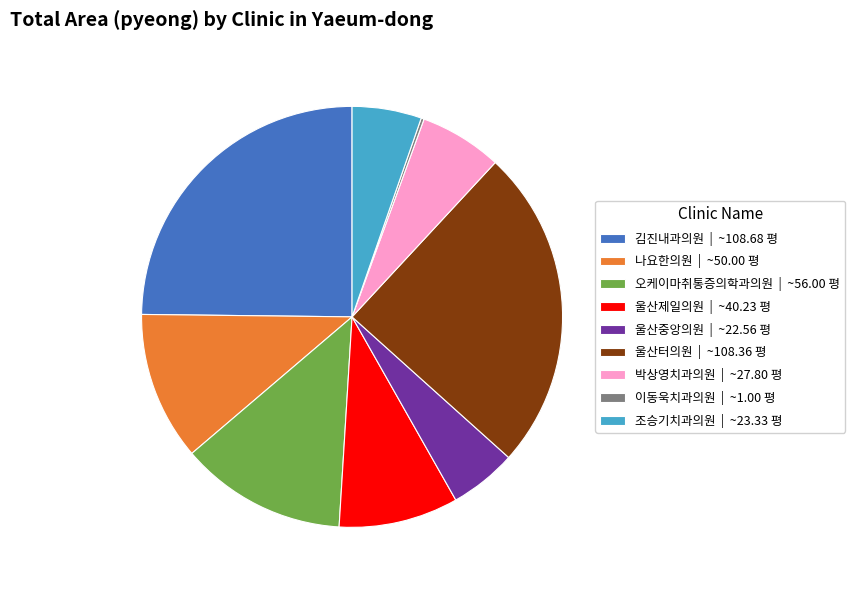

The 울산중앙의원 | ~22.56 평 slice represents 5% of the pie. True or false?

True